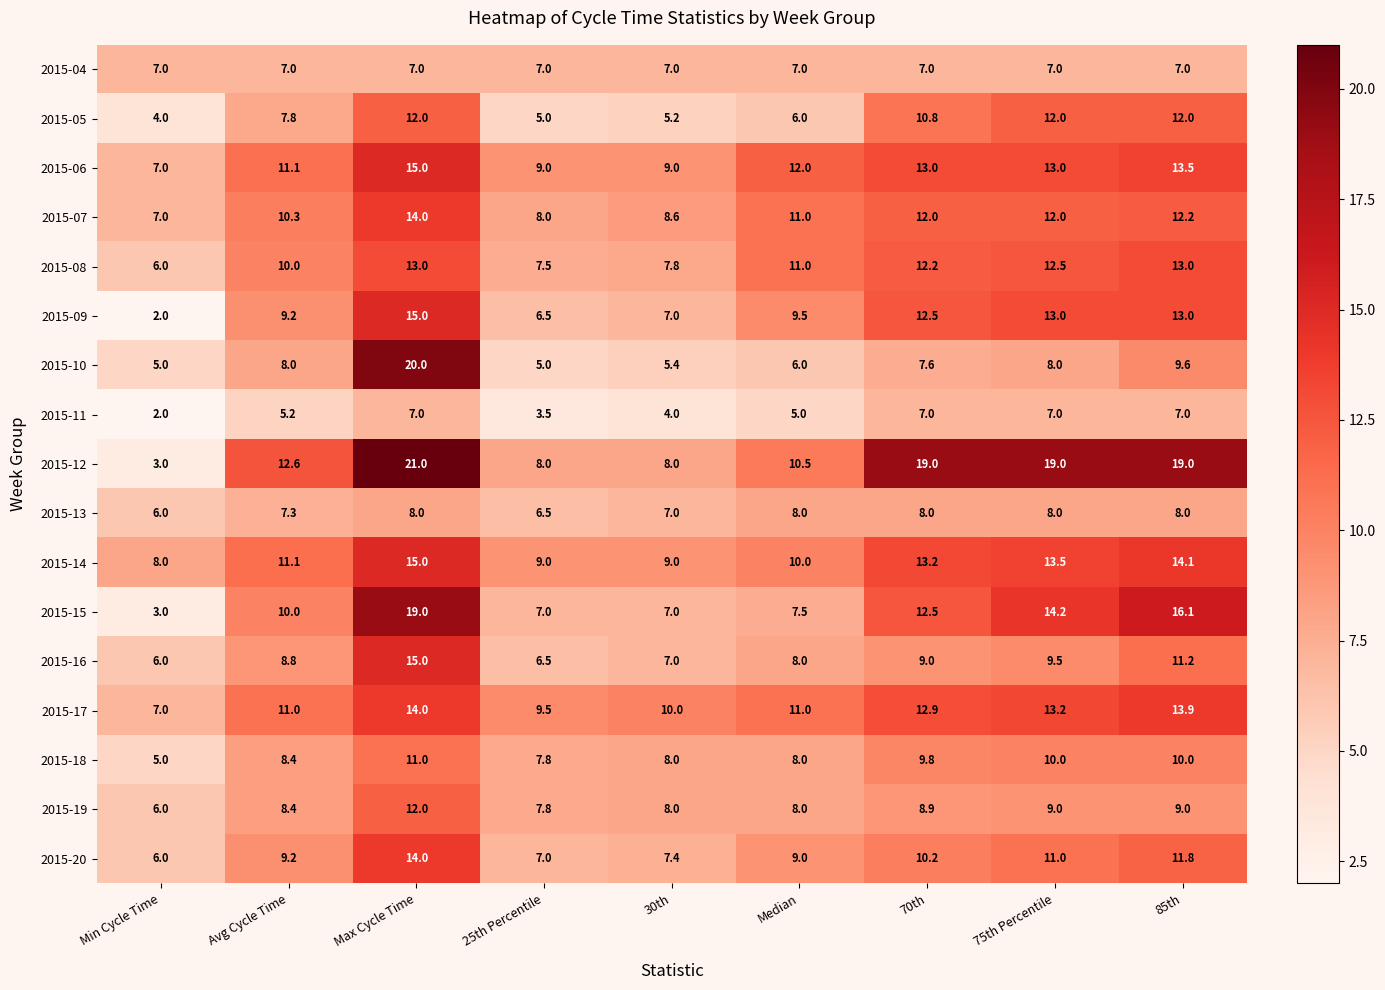

Which series has the largest range (max minus min)?

2015-12